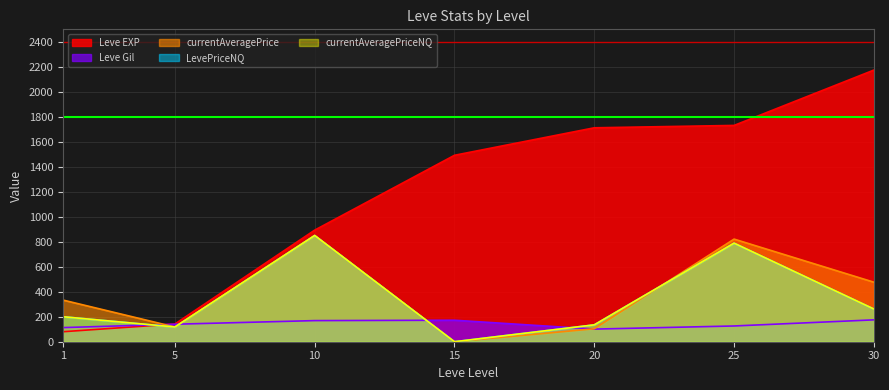

In Leve Gil, how many points are lower than both neighbors (excluding endpoints)?

1